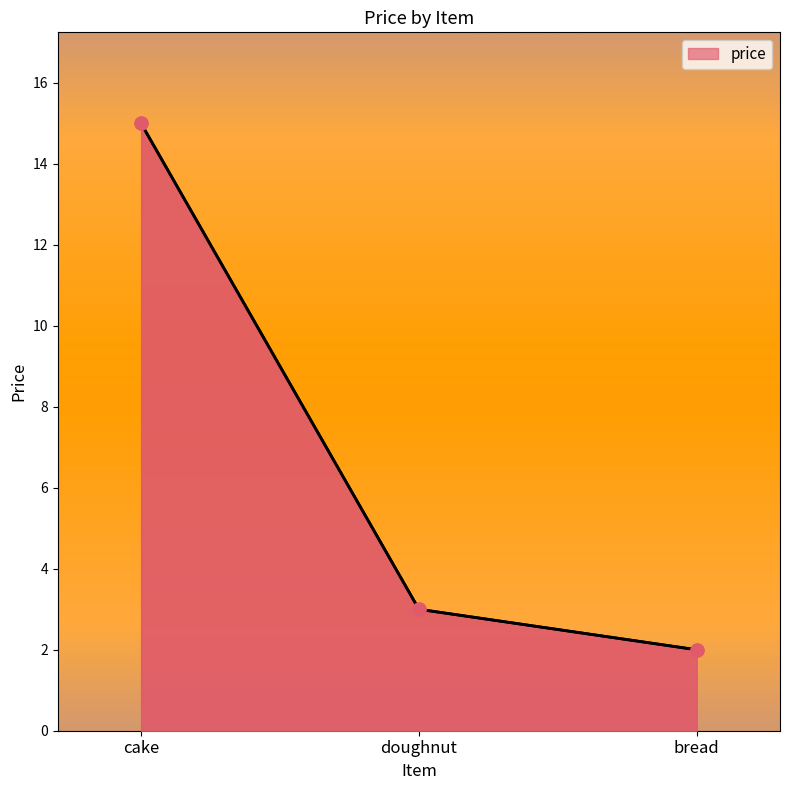

Between cake and doughnut, which is larger?

cake